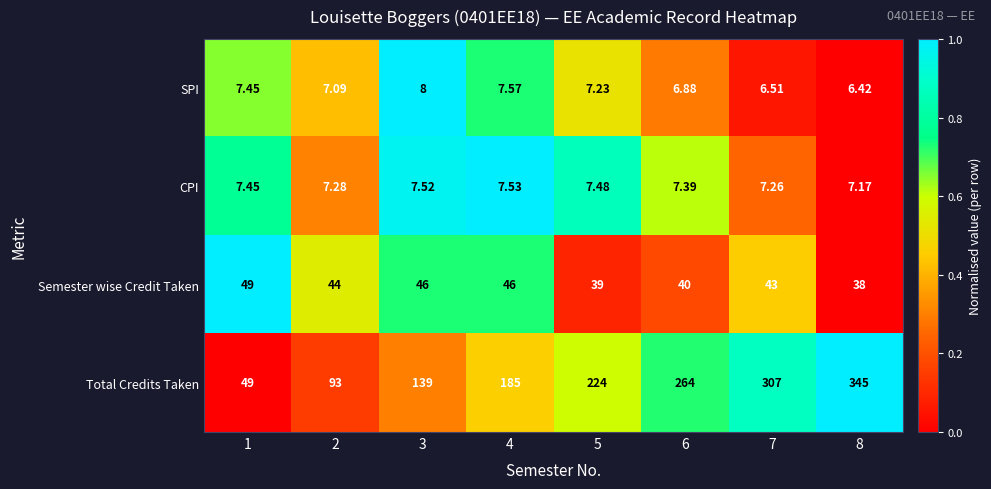

How many data points does each series have?

8